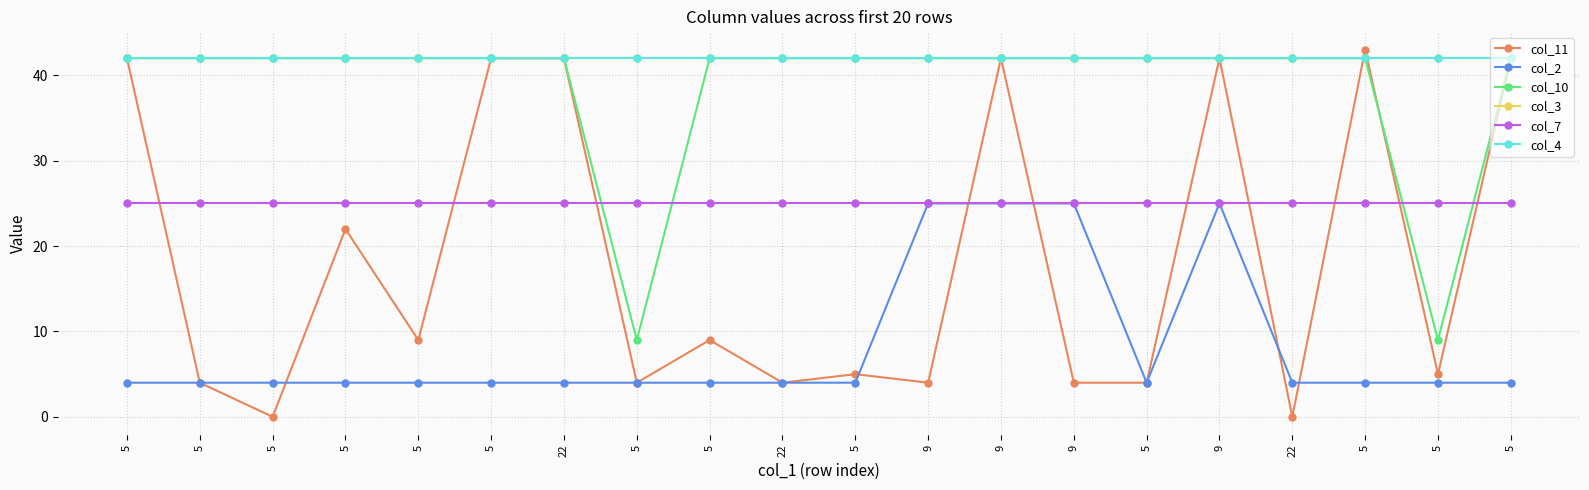

What is the label of the 7th point from the left?

22